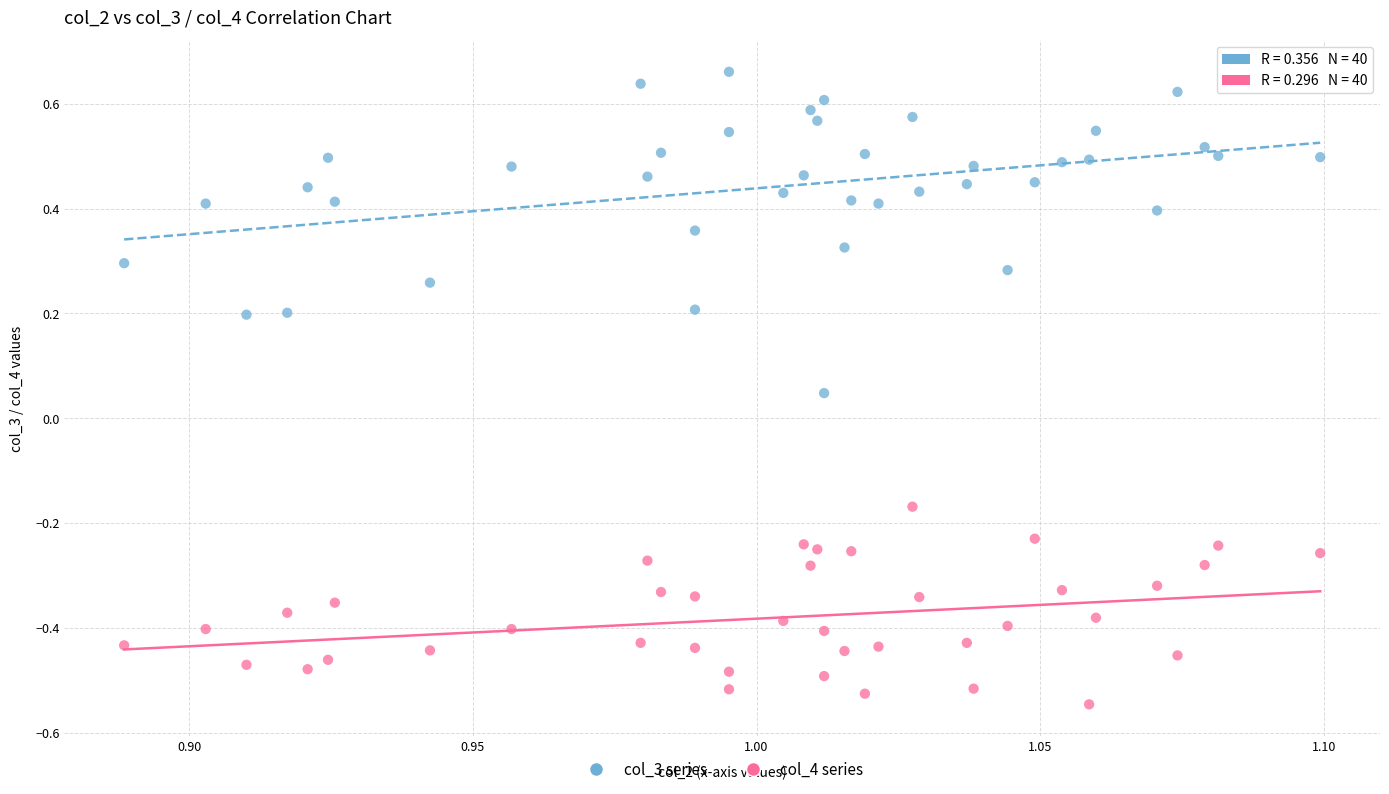

Across all data points, what is the range of Y values (max minus min)?

1.2